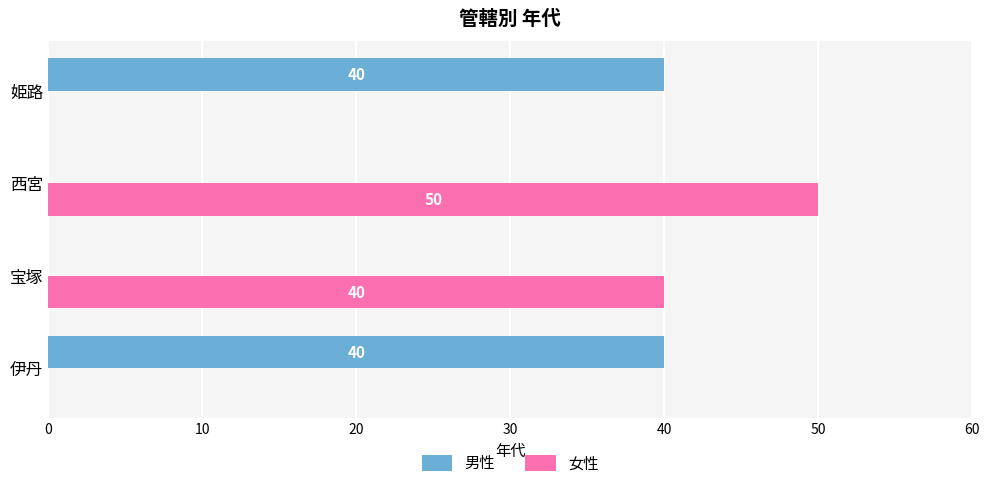

What are all the series names shown in the legend?

男性, 女性